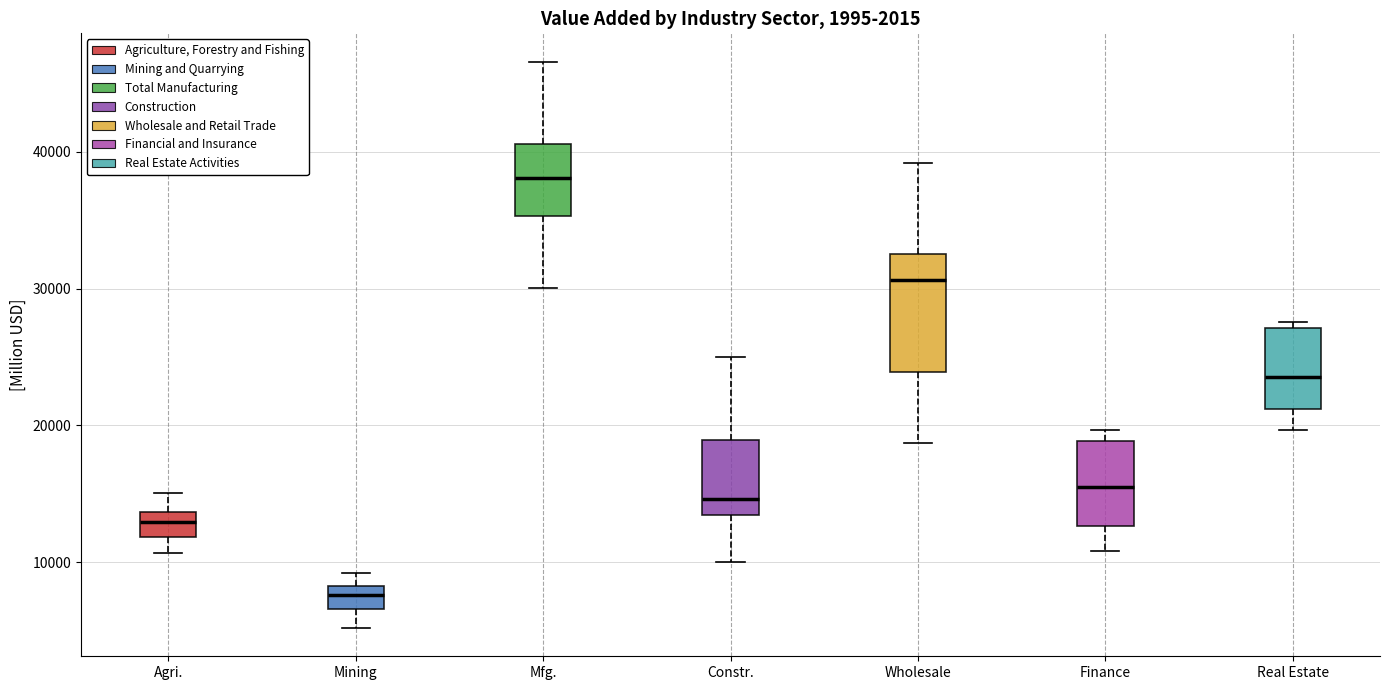

Which box has the lowest median line?

Mining